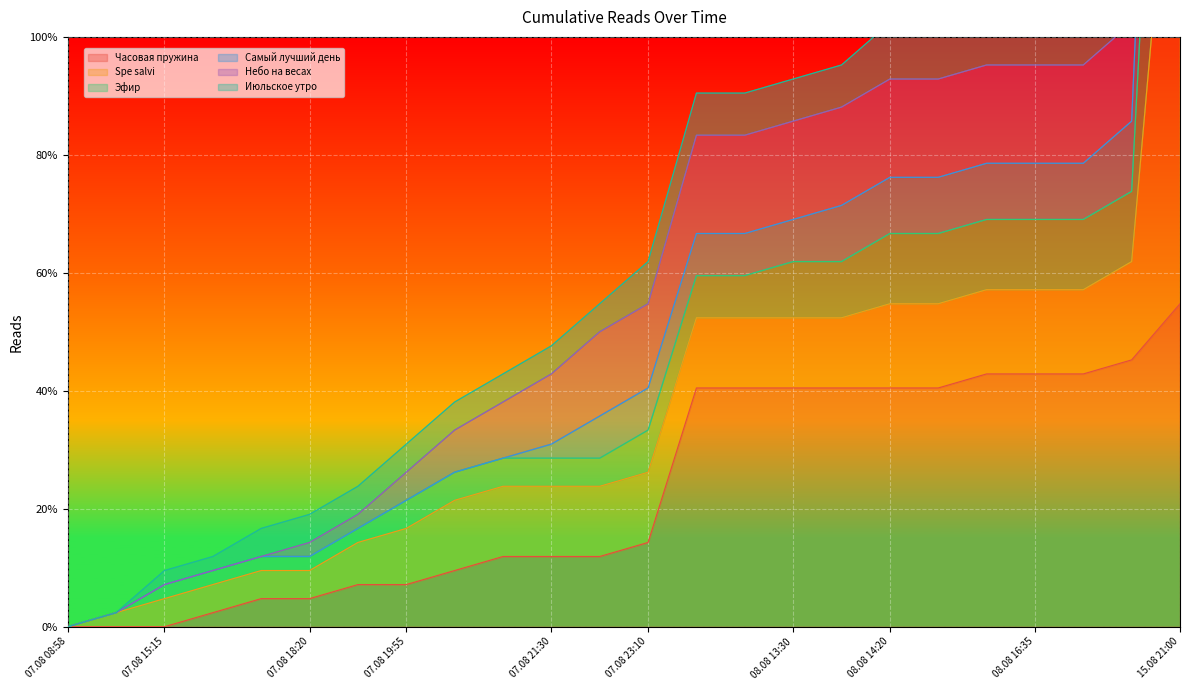

At which label does Часовая пружина reach its peak?

15.08 21:00